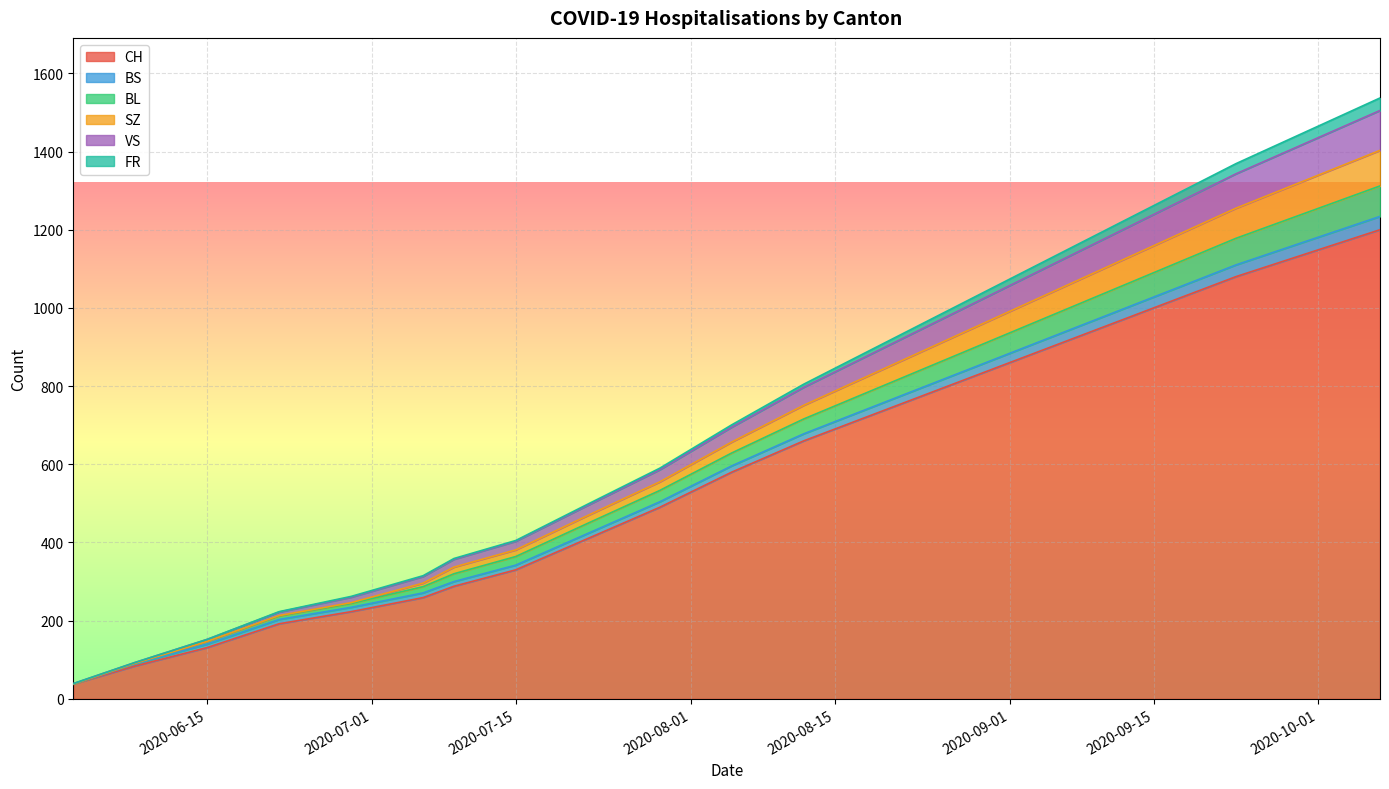

Rank the categories by SZ value from lowest to highest.

2020-06-02, 2020-06-08, 2020-06-15, 2020-06-22, 2020-06-29, 2020-07-06, 2020-07-09, 2020-07-15, 2020-07-22, 2020-07-29, 2020-08-05, 2020-08-12, 2020-08-19, 2020-08-26, 2020-09-02, 2020-09-09, 2020-09-16, 2020-09-23, 2020-09-30, 2020-10-07